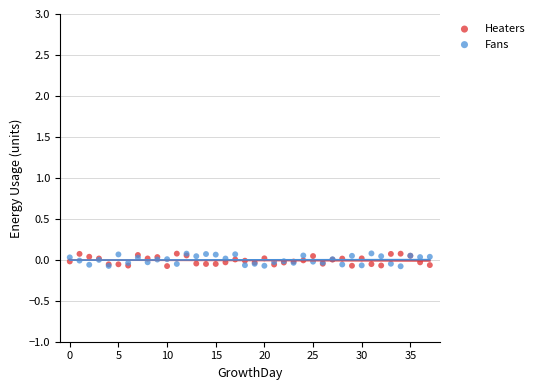

What are all the series names shown in the legend?

Heaters, Fans